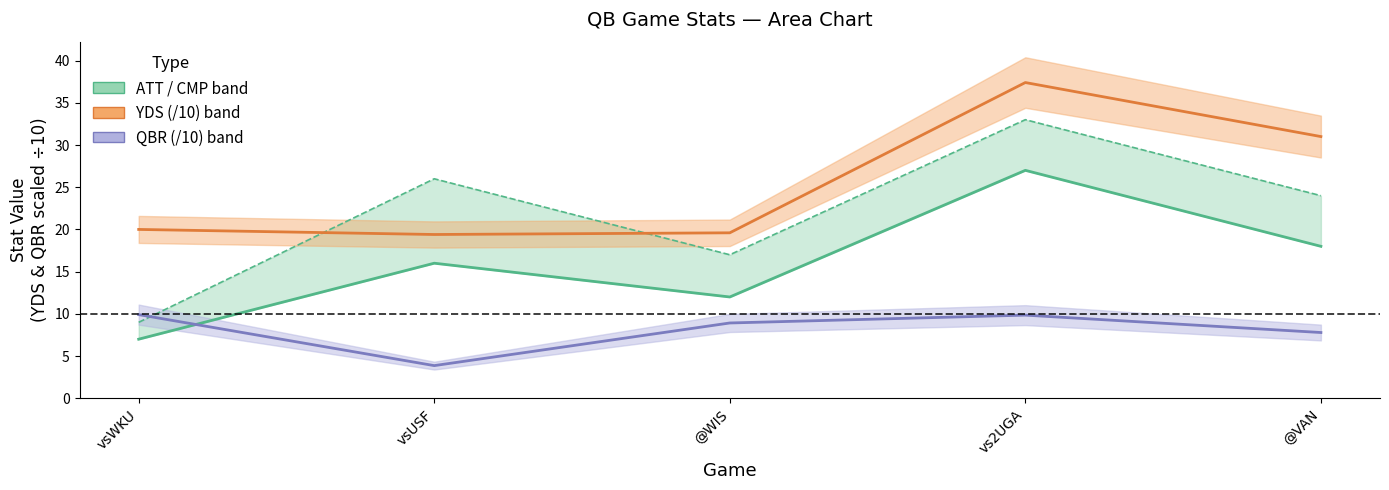

What is the value of the 5th point from the left?

18